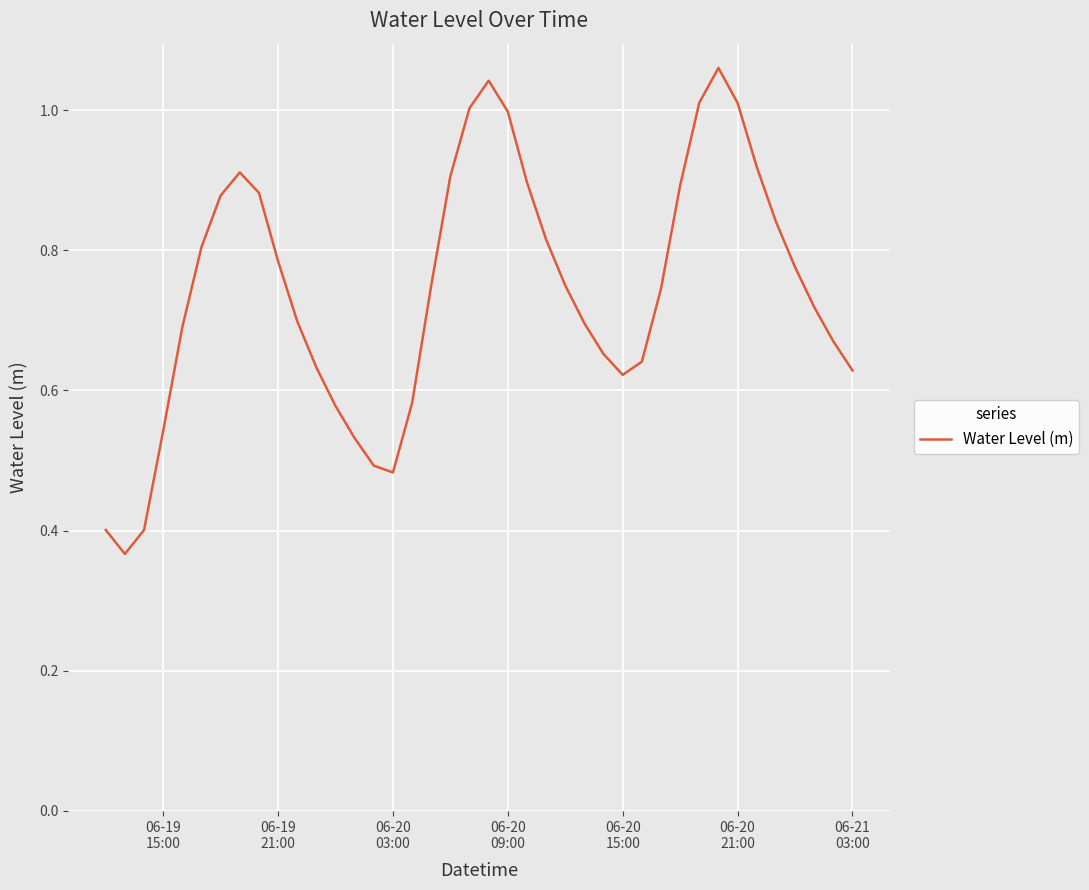

How many lines are shown in the chart?

1